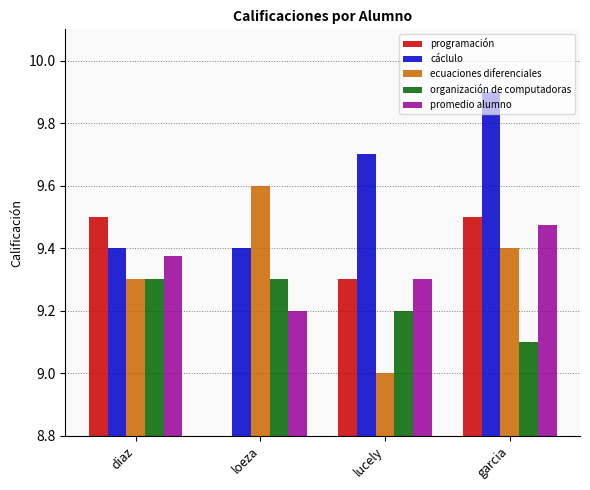

How many bars are there in each group?

5